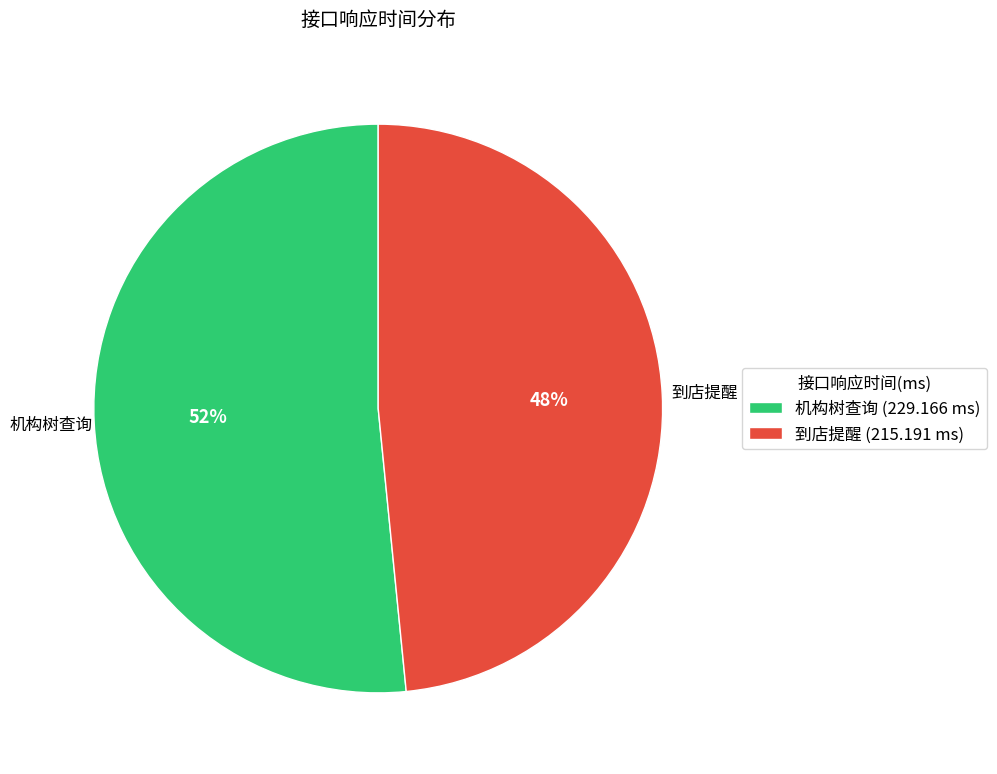

Does any single category account for the majority?

Yes